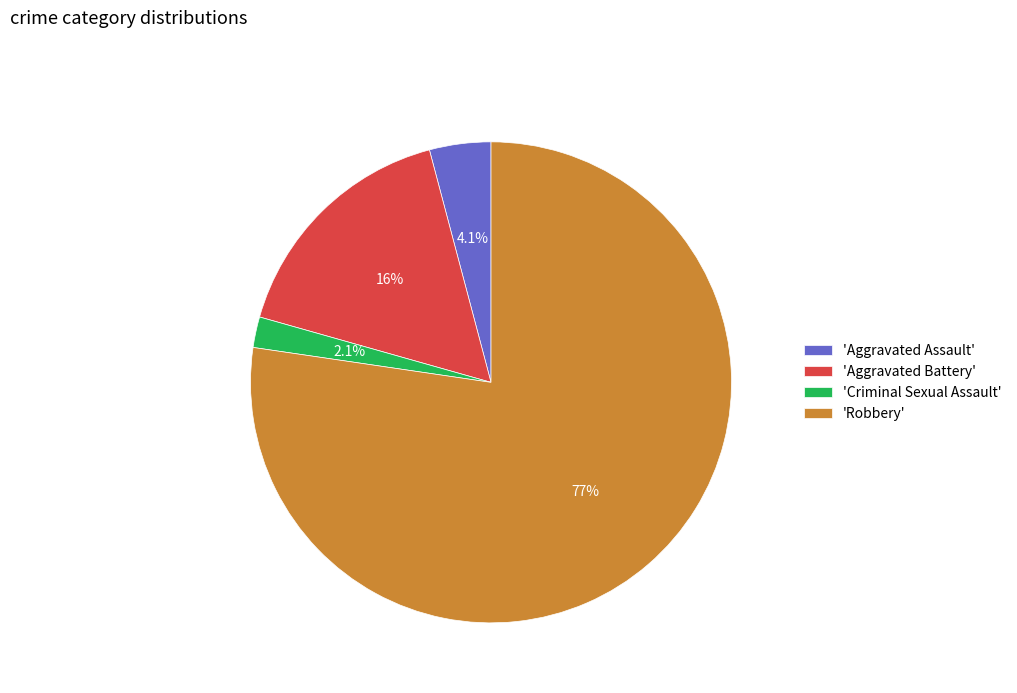

What is the largest slice in the pie chart?

'Robbery'